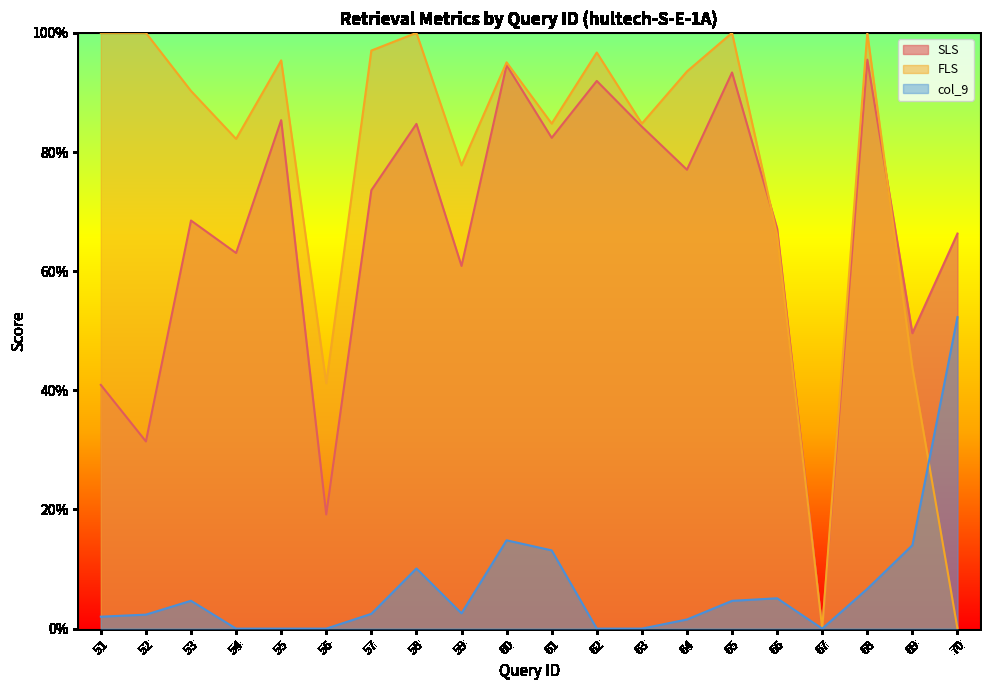

At which label is col_9 closest to 0?

54